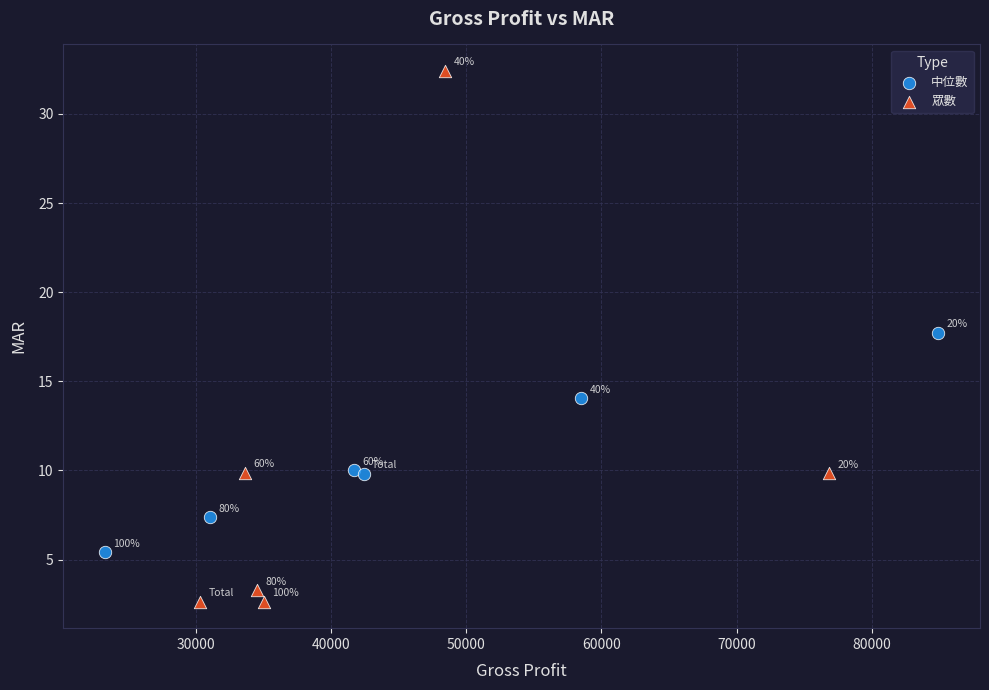

Which series has the largest Y range (max minus min)?

眾數